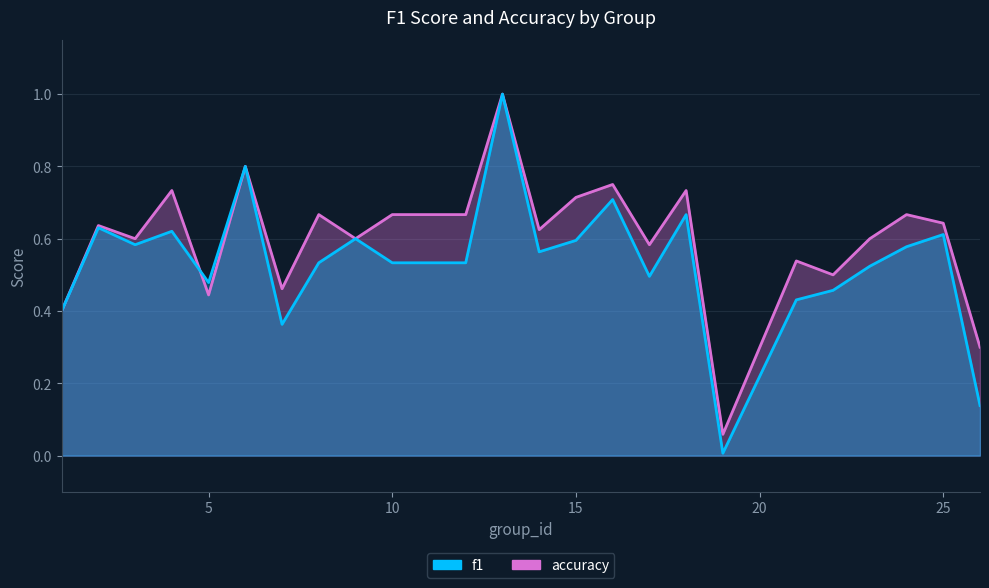

Where do accuracy and f1 first cross each other?

4 and 5